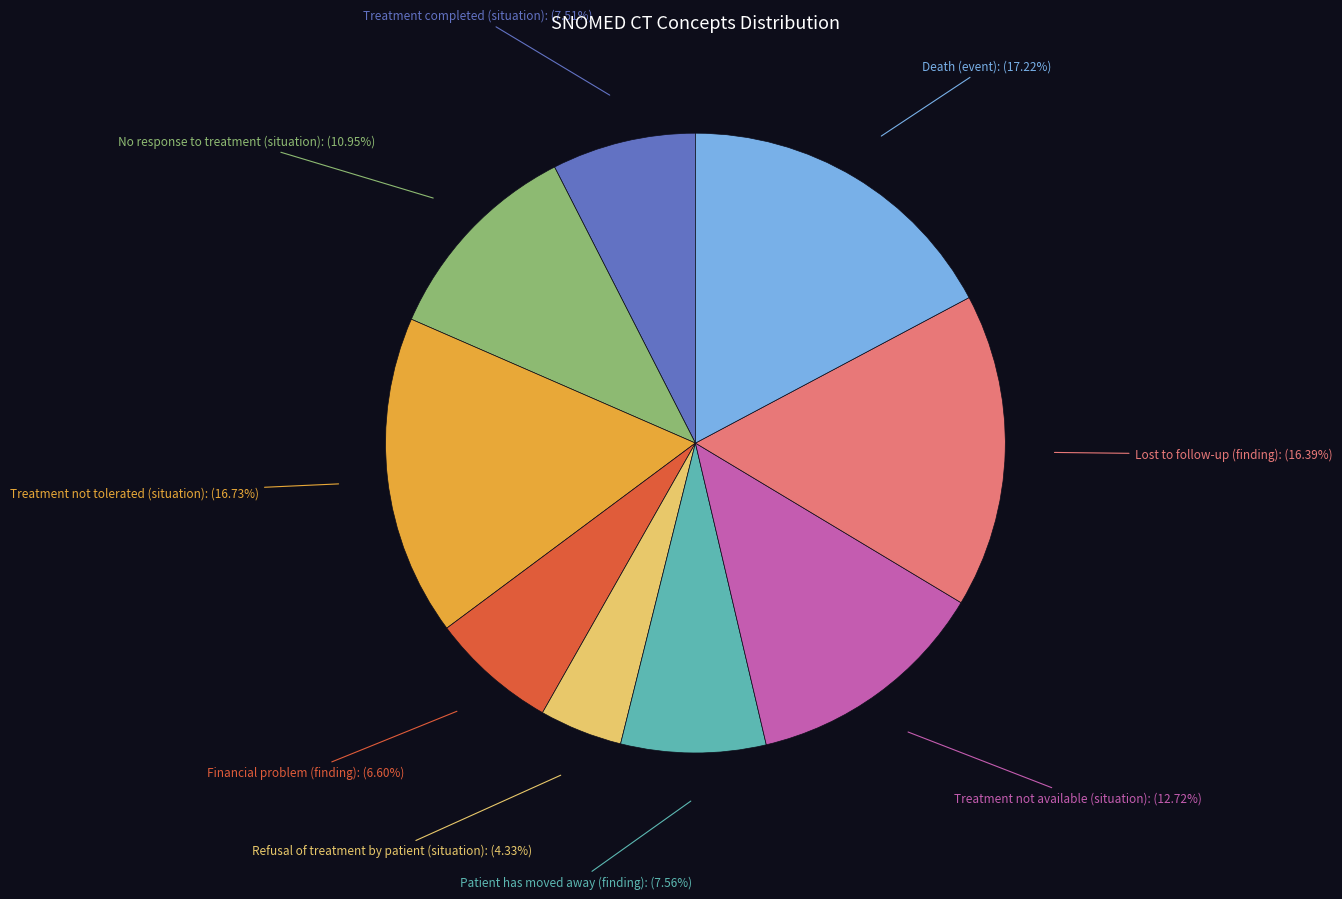

Is there any slice that represents more than half of the pie?

No